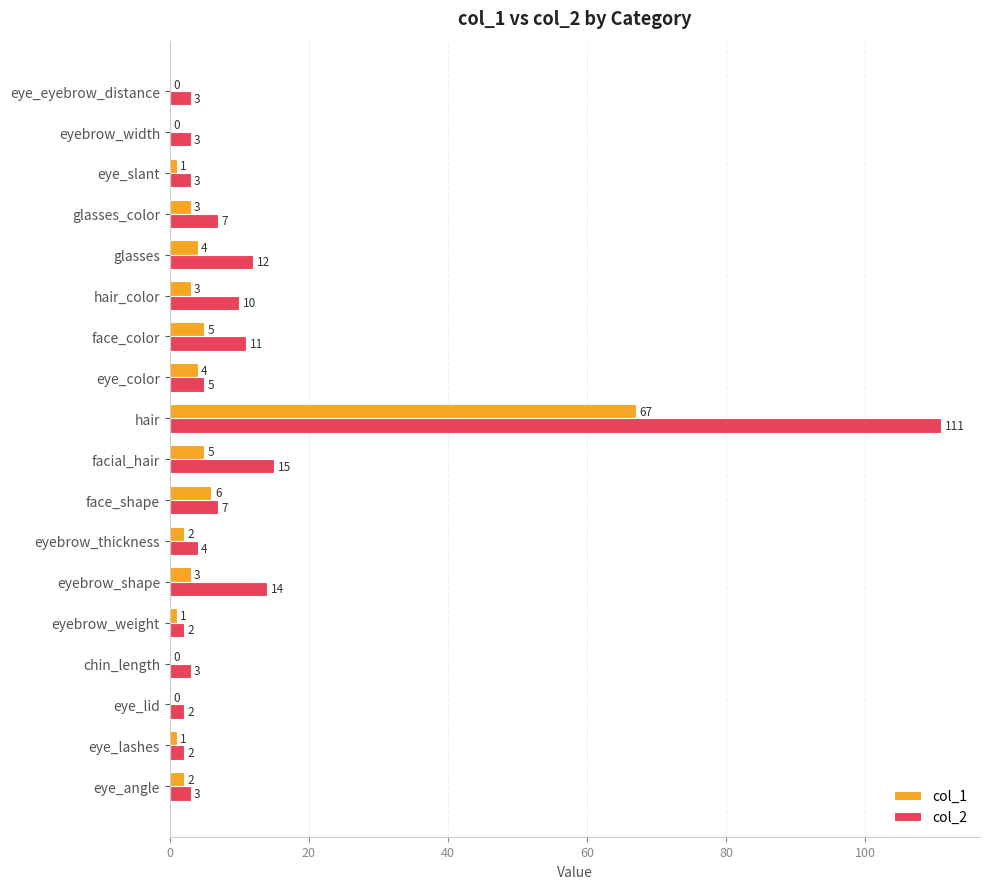

At which label does col_1 reach its peak?

hair